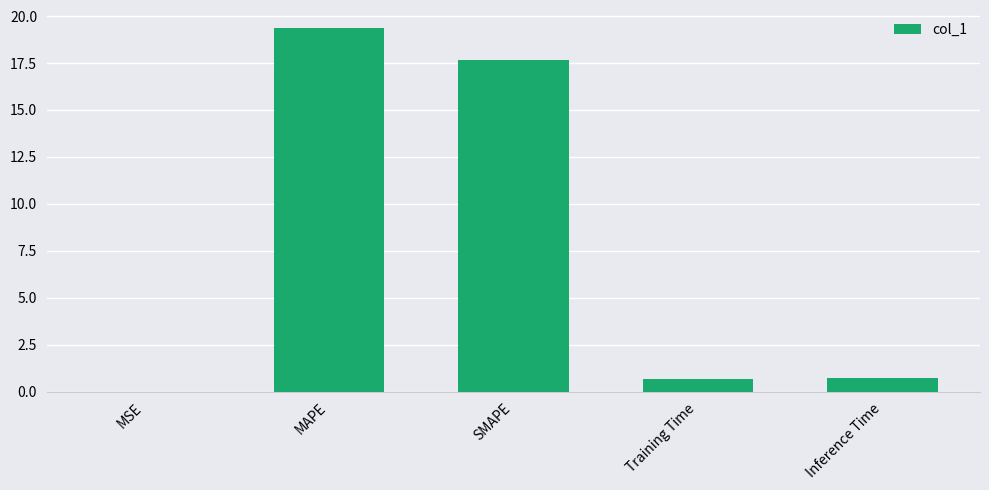

Are the bars horizontal?

No